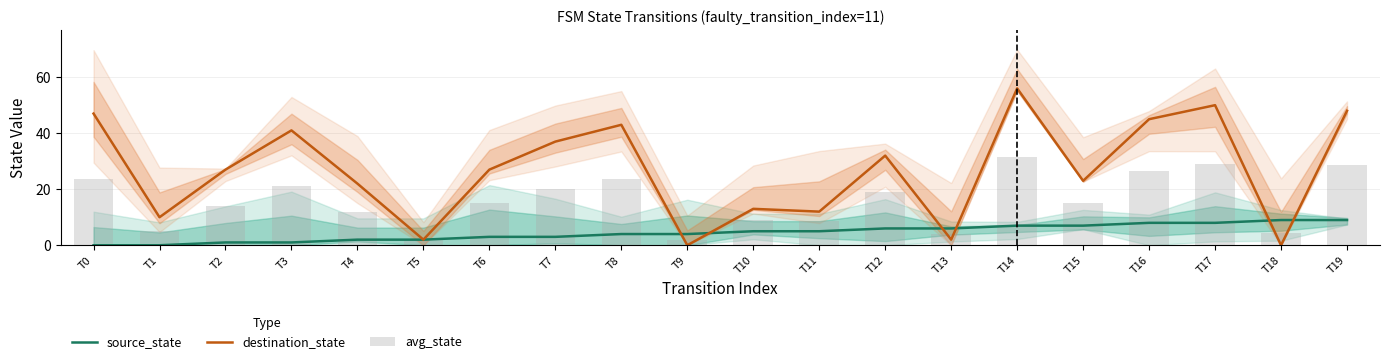

At which category does the chart reach its minimum across all series?

T0